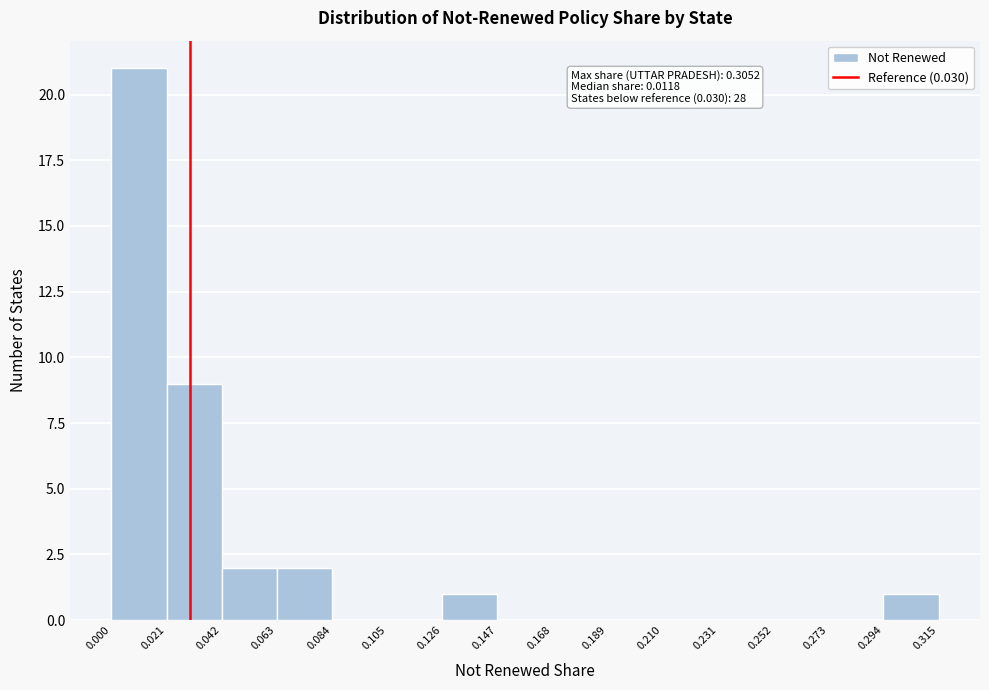

Over which range of the x-axis is the bar tallest?

0.000 to 0.021